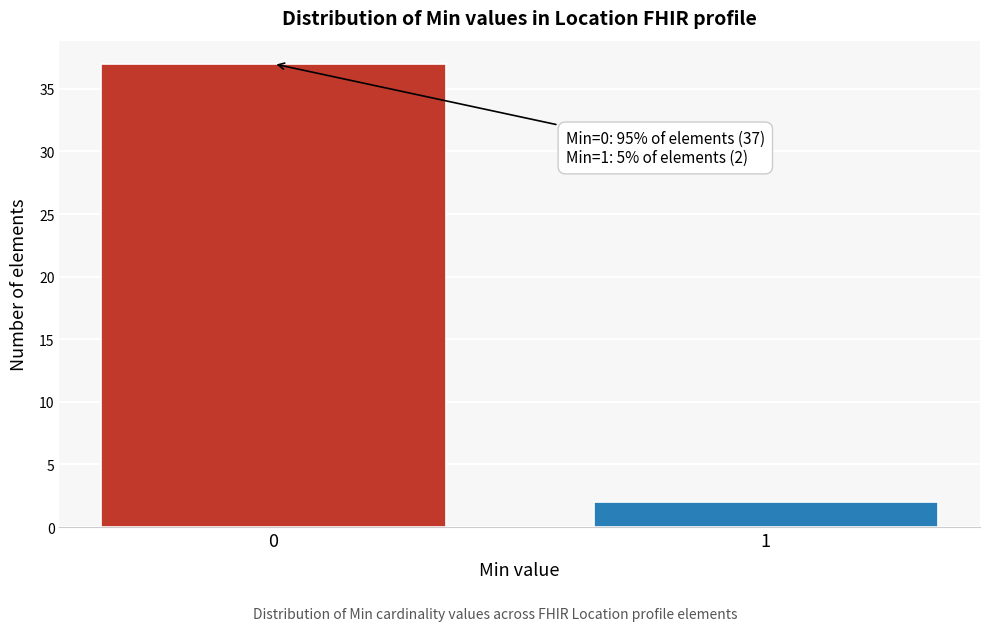

Reading left to right, what are all the values shown in this chart?

0=37	1=2